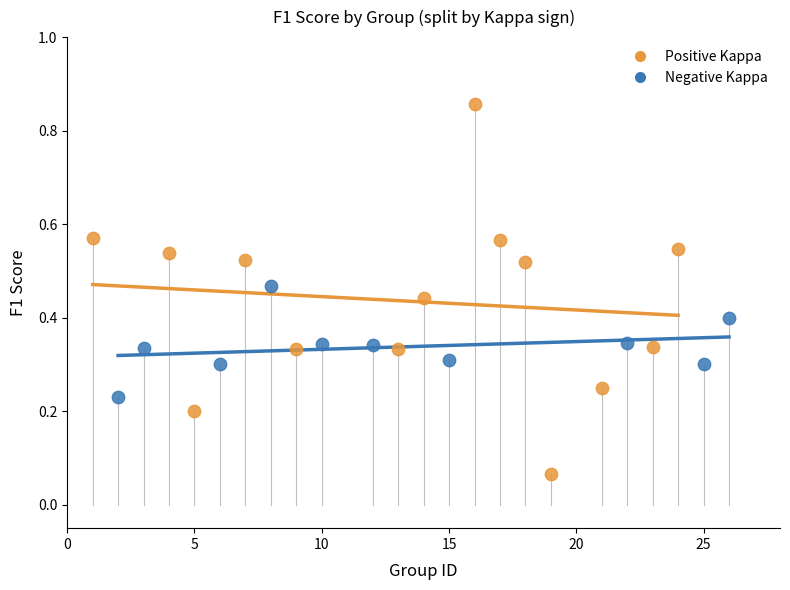

Which series contains the highest Y value?

Positive Kappa